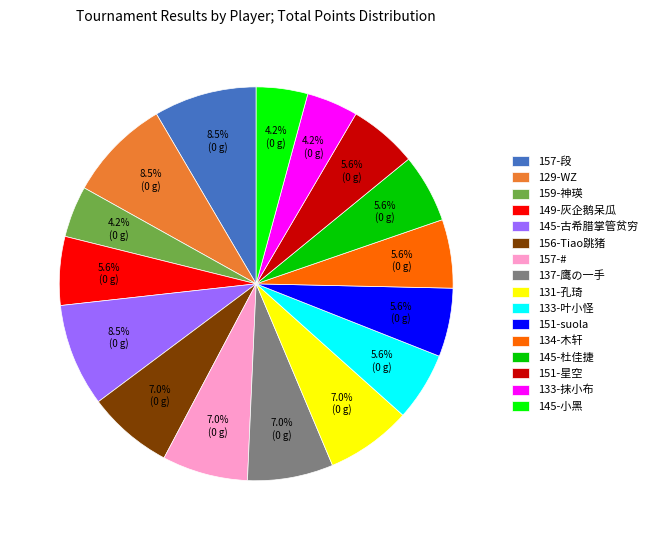

Does 133-叶小怪 account for over 50% of the chart?

No